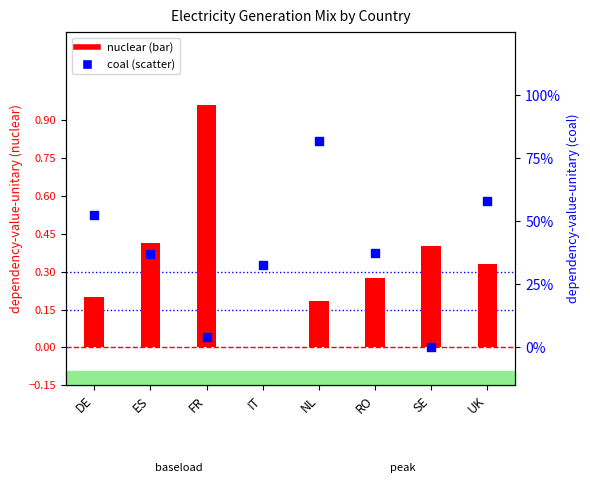

Which series has the widest spread of Y values?

nuclear